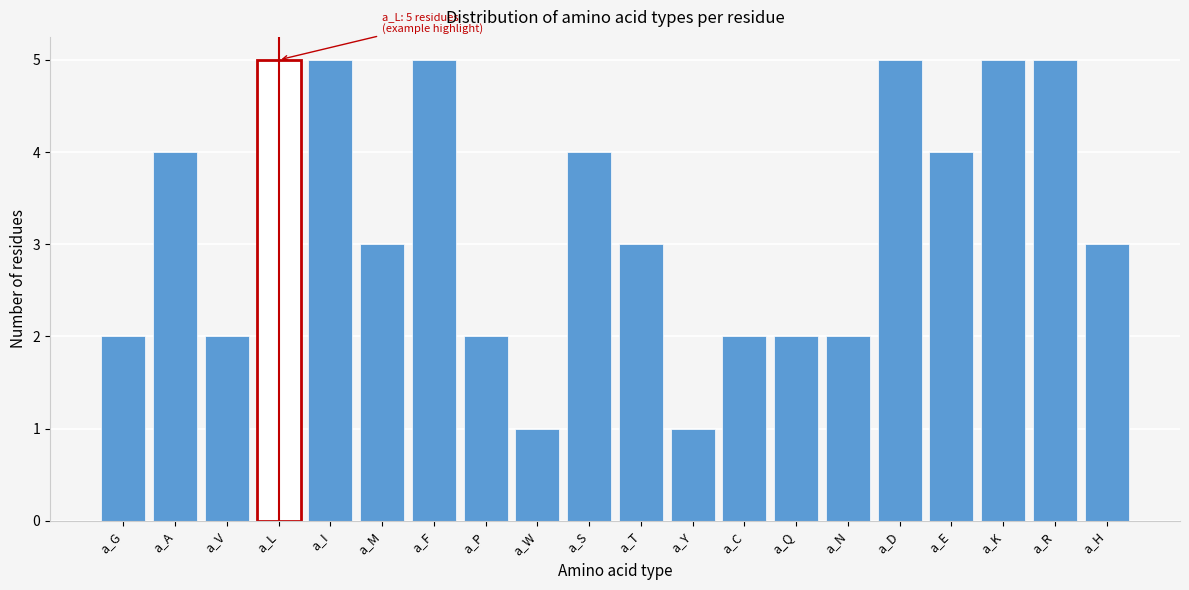

Reading right to left, what are all the values shown in this chart?

a_H=3	a_R=5	a_K=5	a_E=4	a_D=5	a_N=2	a_Q=2	a_C=2	a_Y=1	a_T=3	a_S=4	a_W=1	a_P=2	a_F=5	a_M=3	a_I=5	a_L=5	a_V=2	a_A=4	a_G=2